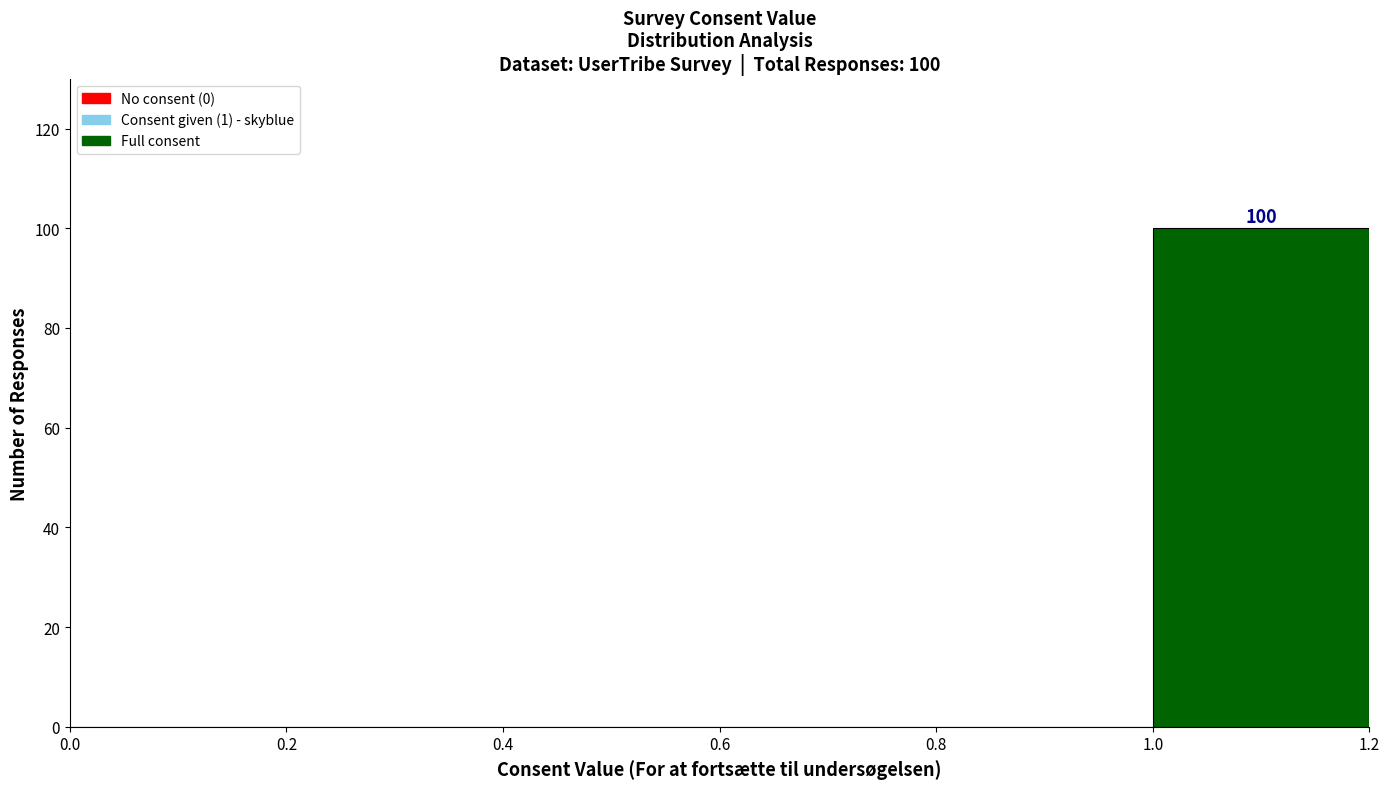

Over which range of the x-axis is the bar tallest?

1.0 to 1.2